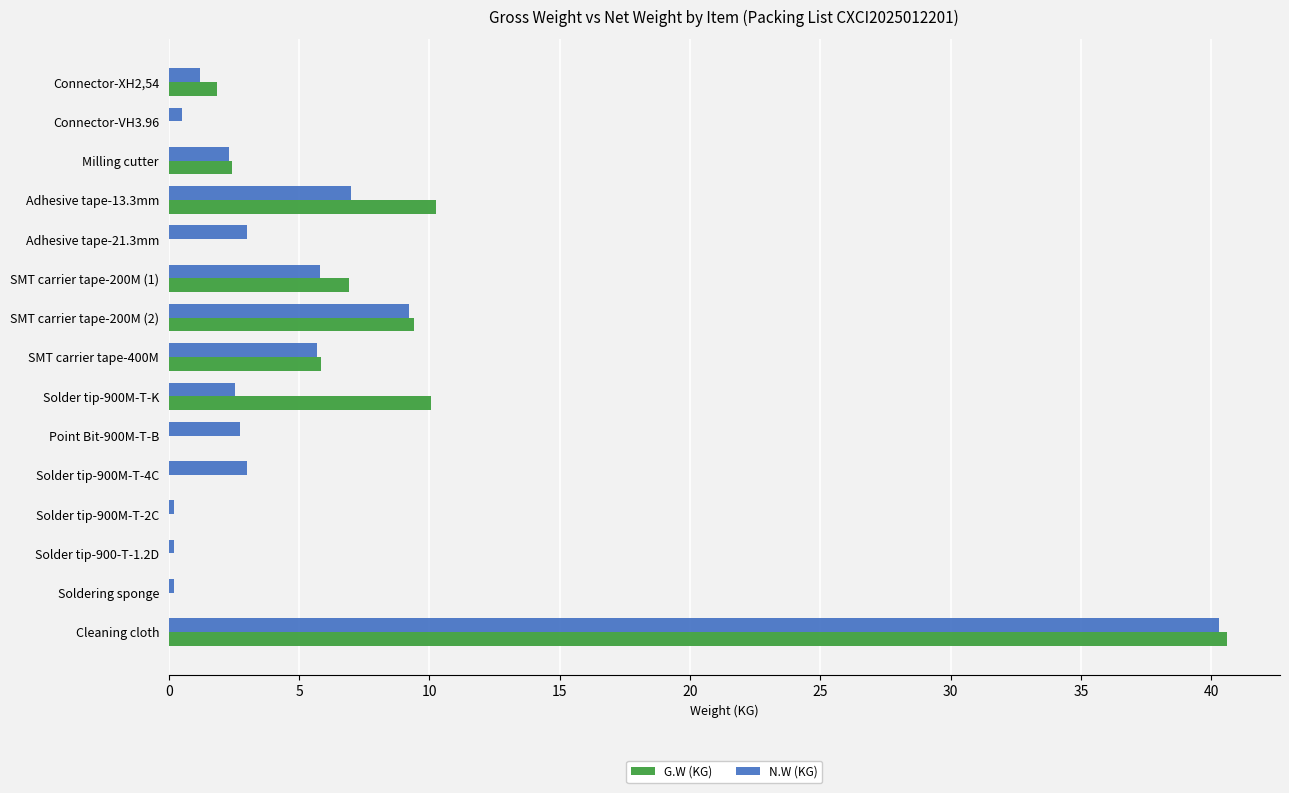

At which label is N.W (KG) closest to 20?

SMT carrier tape-200M (2)